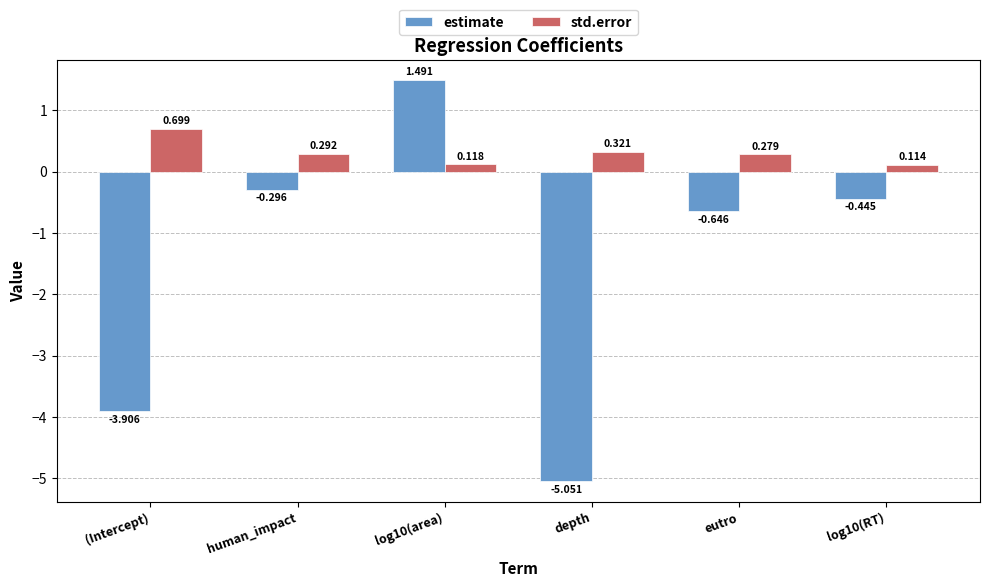

Rank the series by their maximum value, from highest to lowest.

estimate, std.error